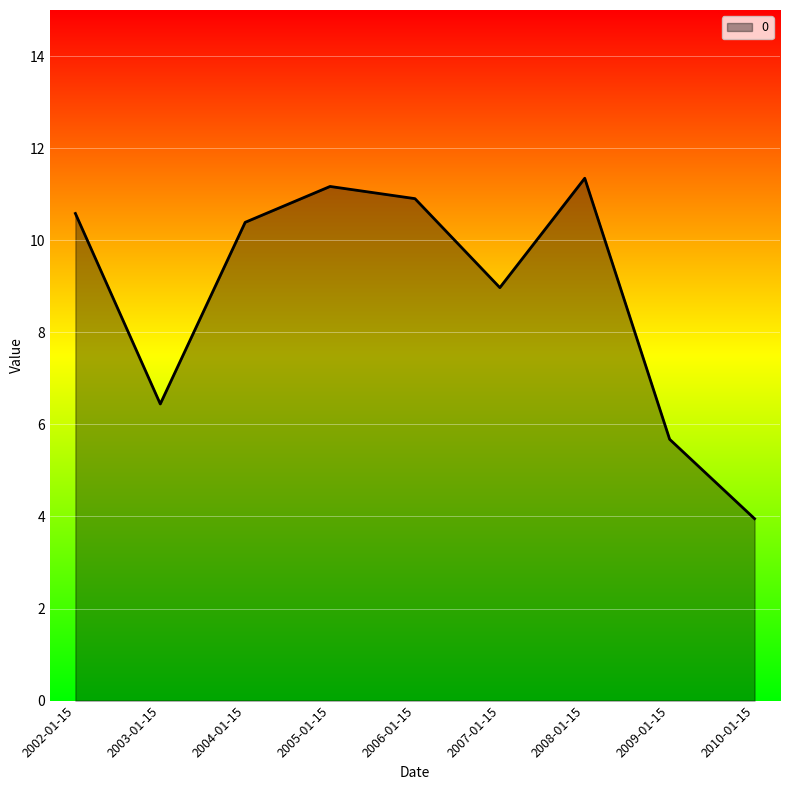

What position from the left is 2009-01-15?

8